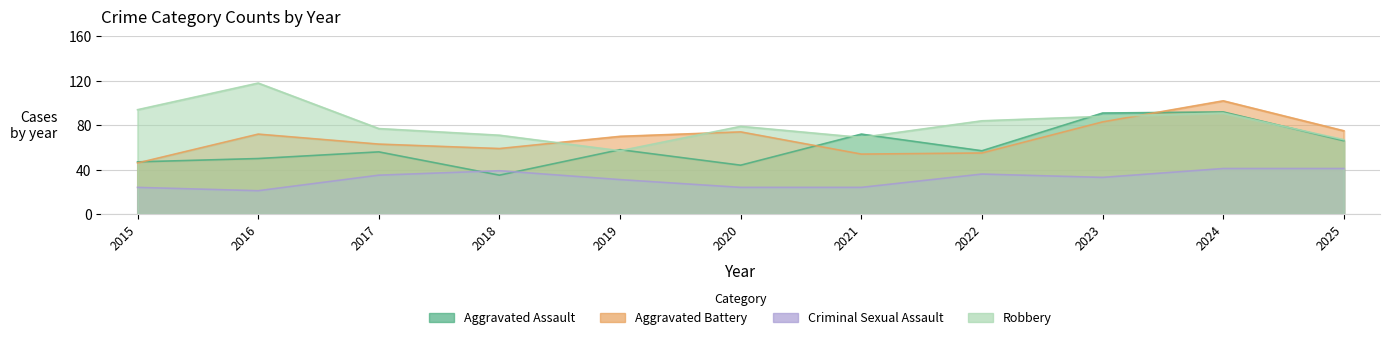

How many values in the Criminal Sexual Assault series are below 33?

5